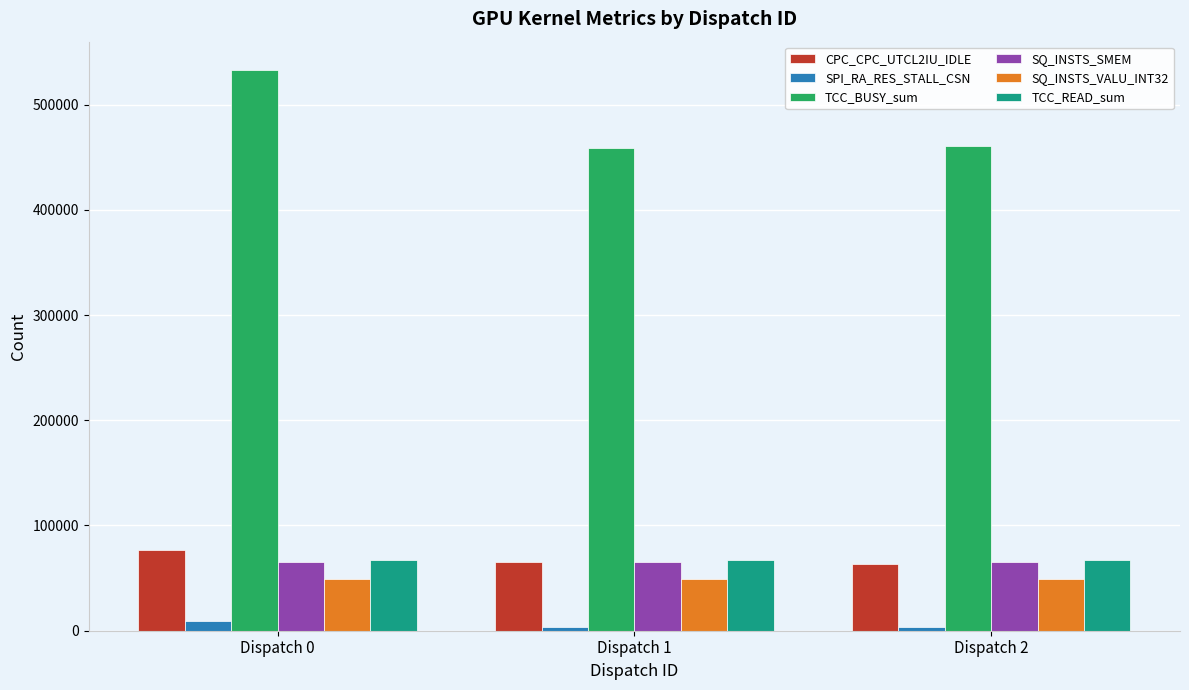

What is the maximum value shown in the chart?

533130